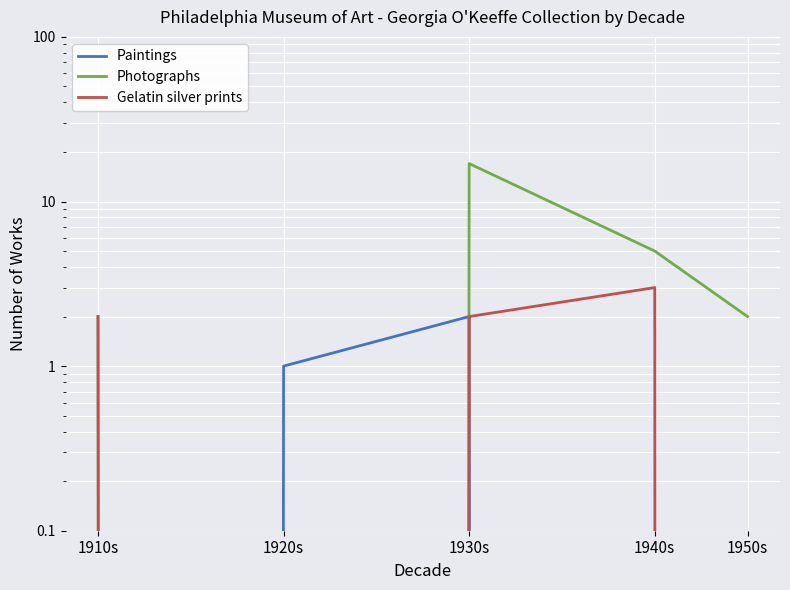

True or false: Gelatin silver prints and Photographs cross at least once.

False